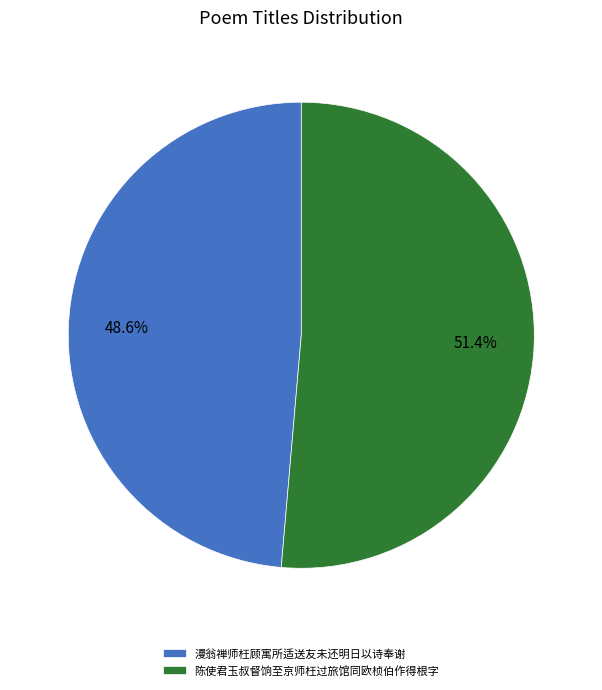

Count the number of slices in the pie.

2